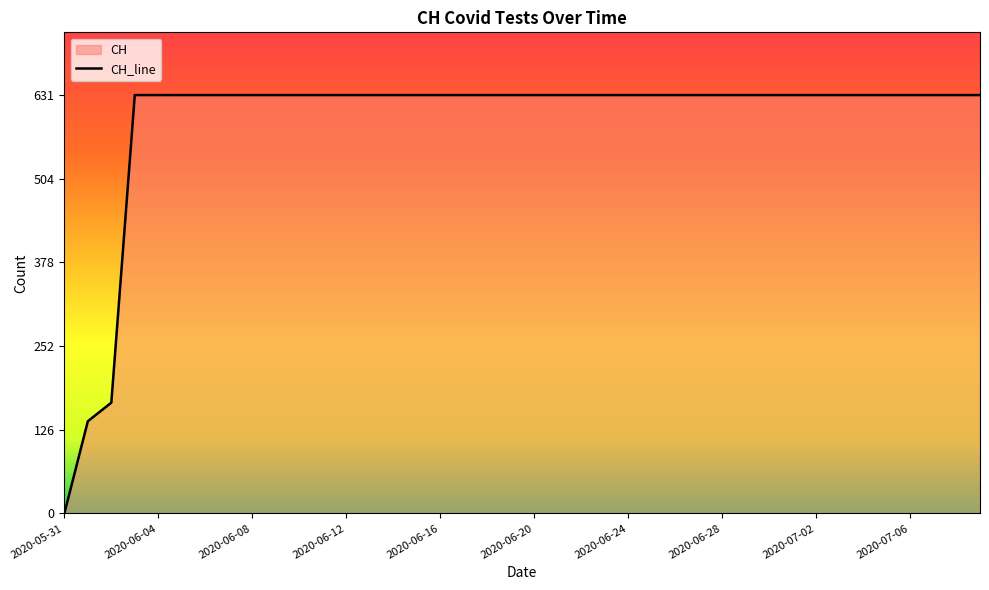

What is the label of the 26th point from the right?

2020-06-14